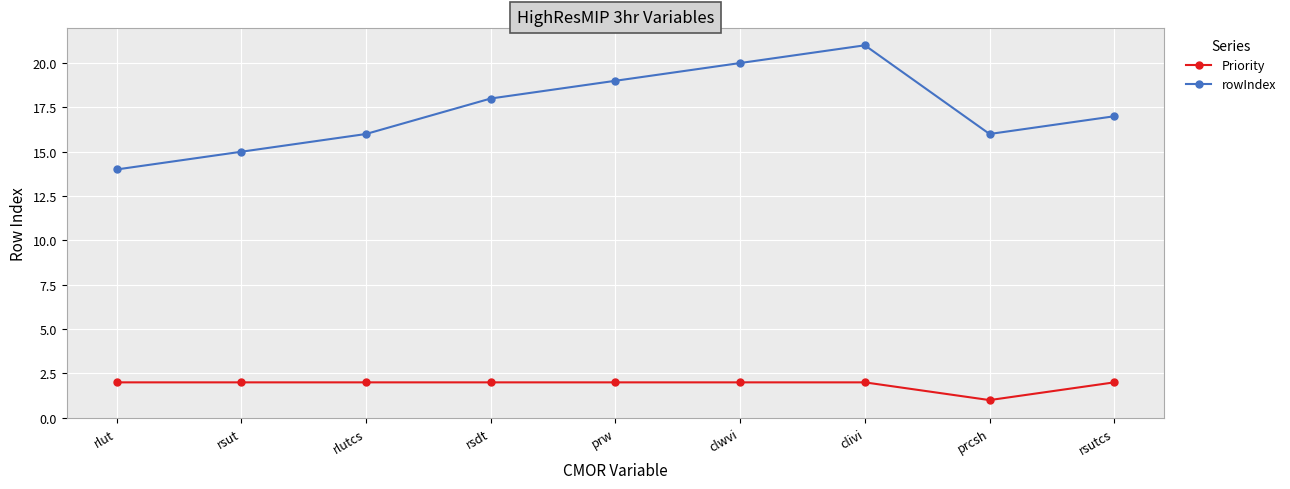

What position from the left is rsutcs?

9